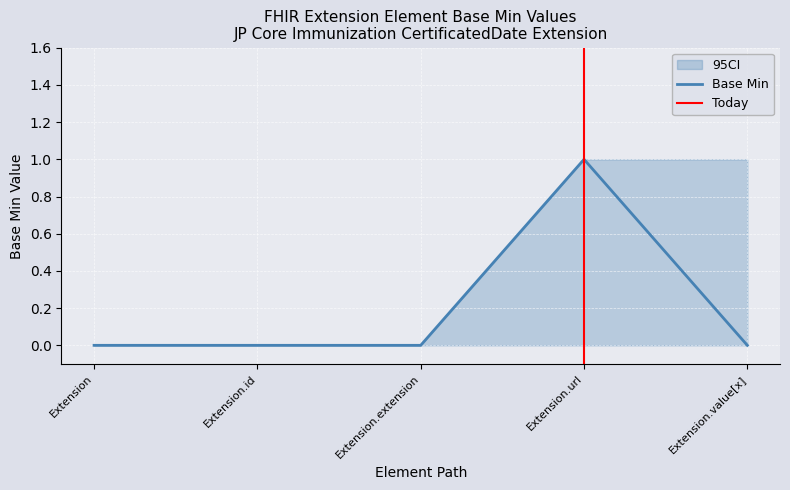

True or false: Base Min CI Low has a value of 0 at Extension.extension.

True